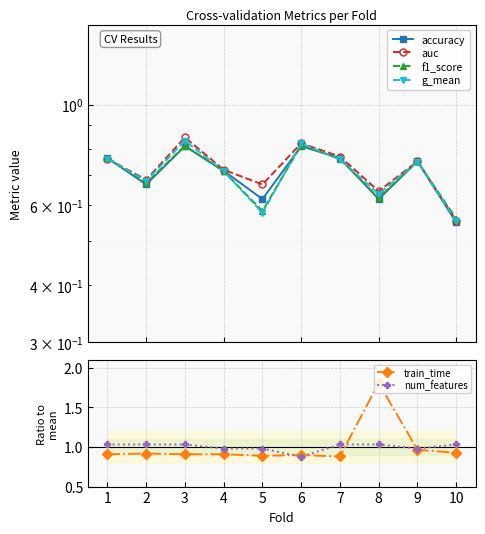

How many lines are shown in the chart?

6